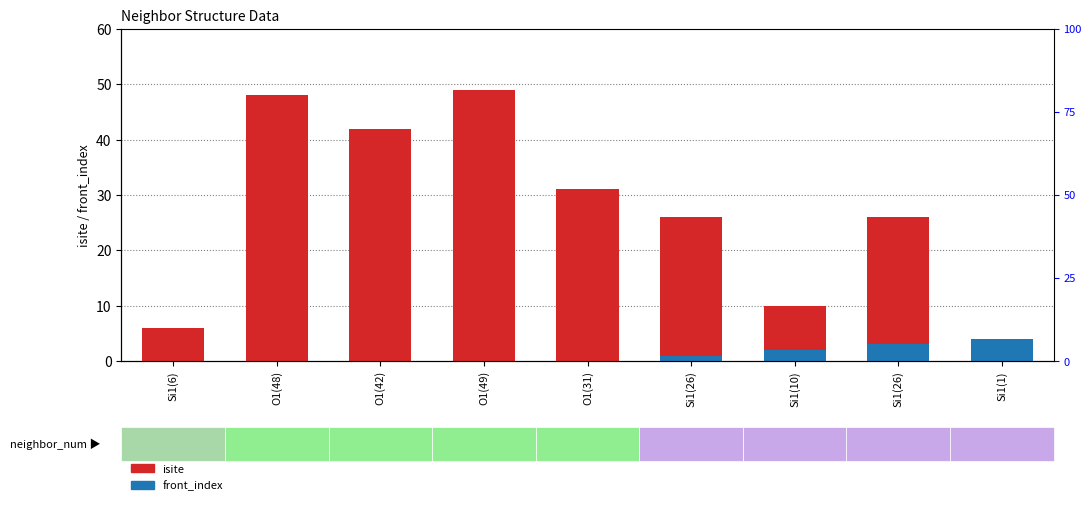

What are all the series names shown in the legend?

isite, front_index